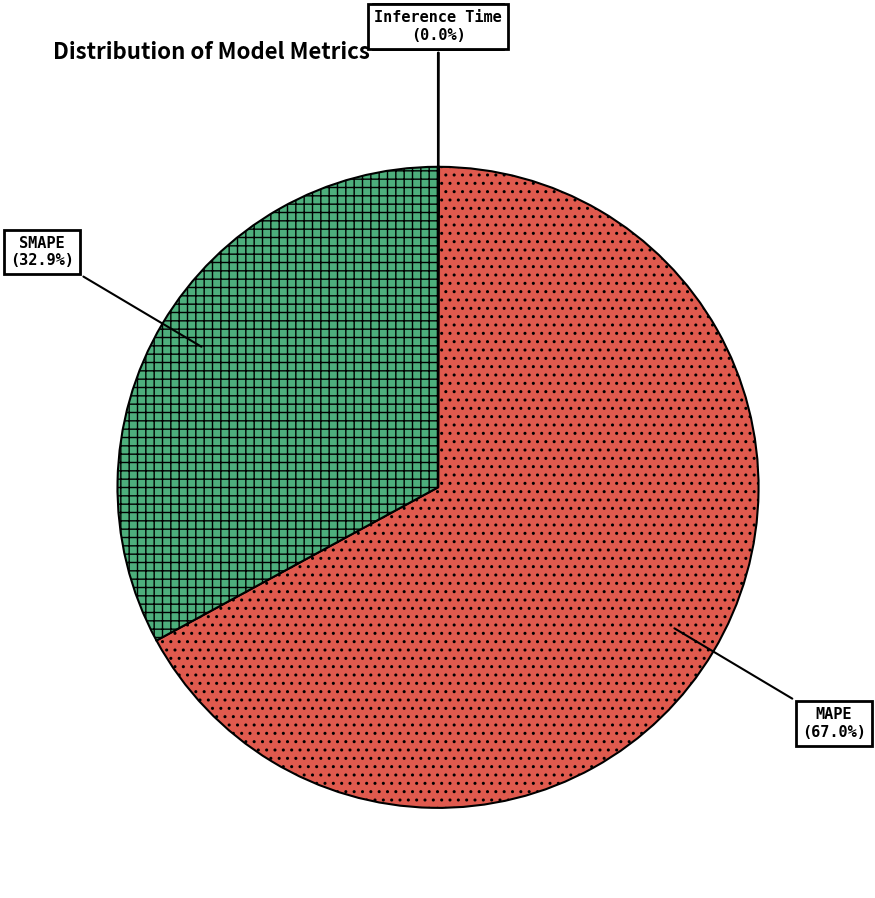

To the nearest percent, what percentage of the pie is MAPE?

67%